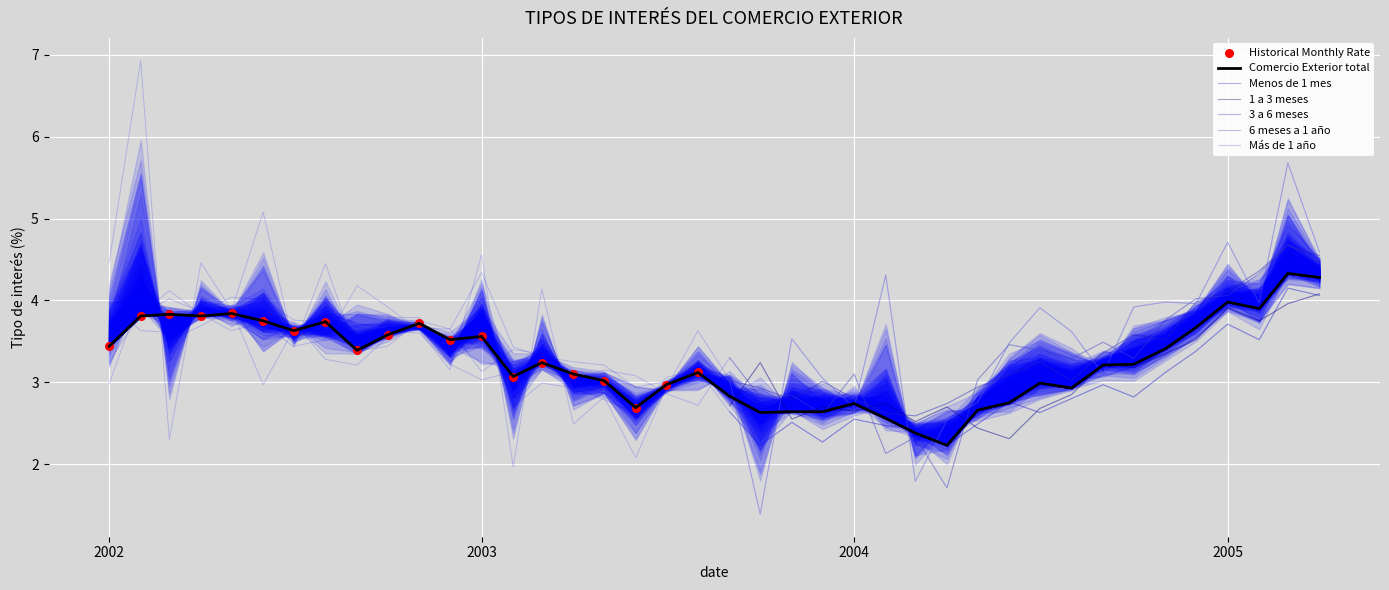

Which series reaches the minimum Y coordinate?

Más de 1 año